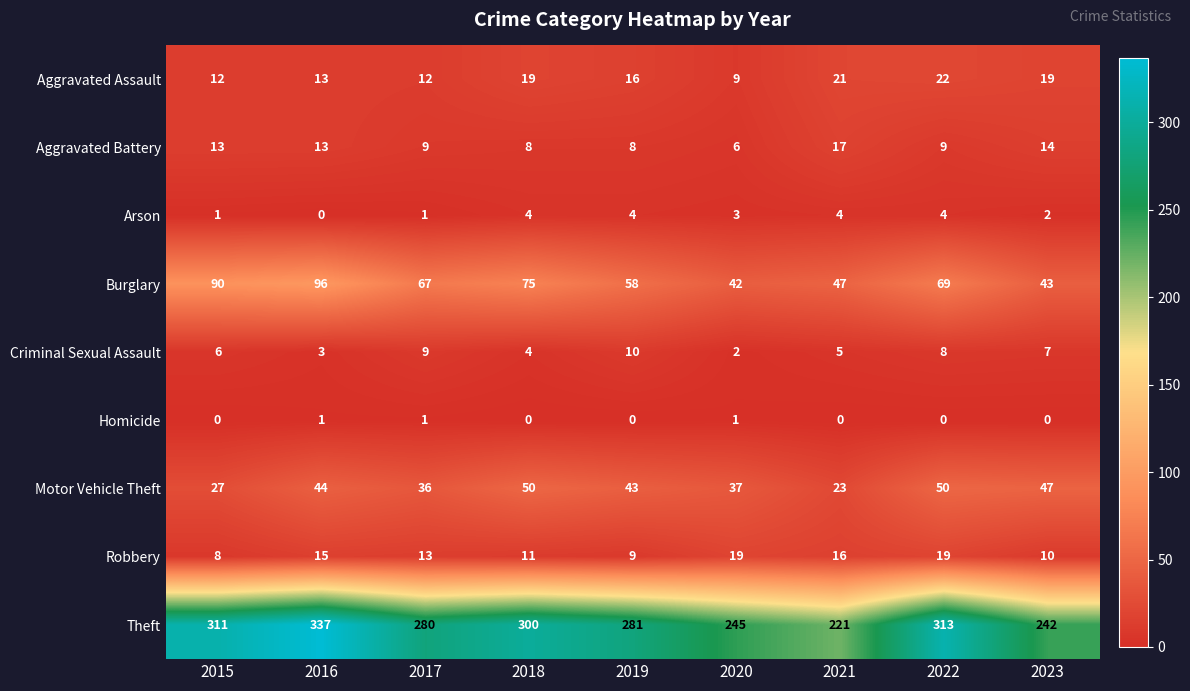

What is the spread (max minus min) of values at 2023?

242